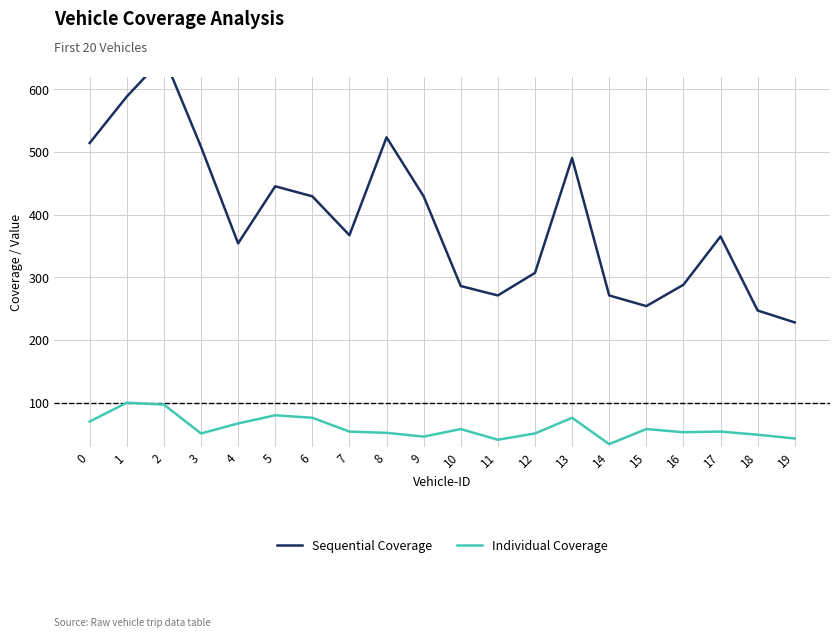

Rank the series by their average value, from lowest to highest.

Individual Coverage, Sequential Coverage